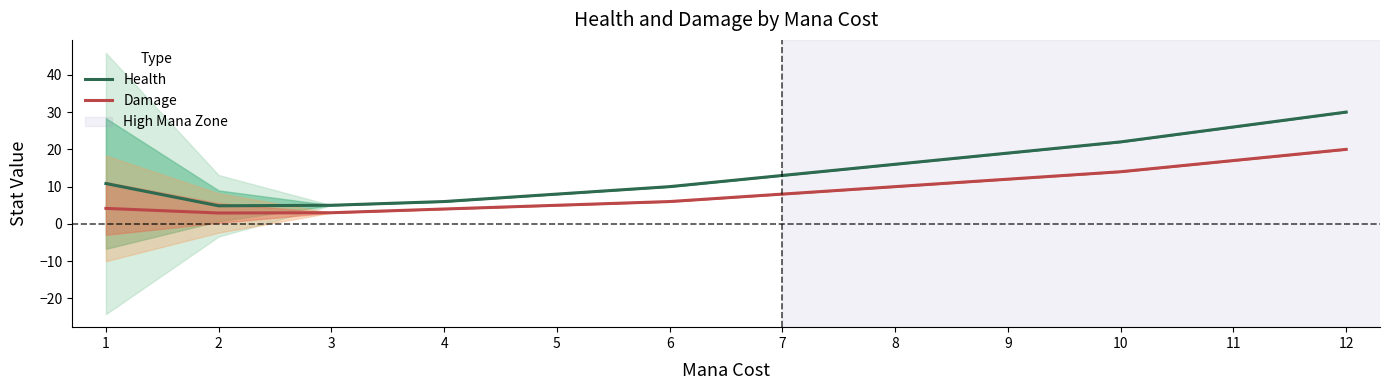

What is the sum of all Damage values?

106.1